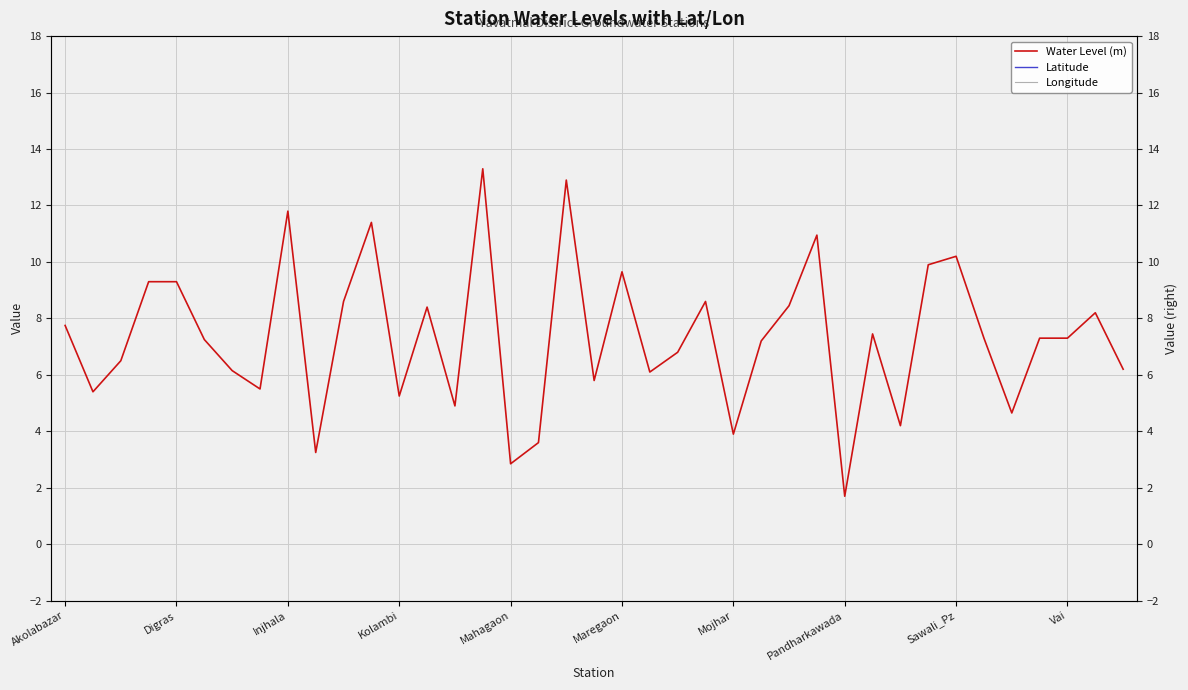

True or false: Longitude has a value of 139.9 at 22.

False